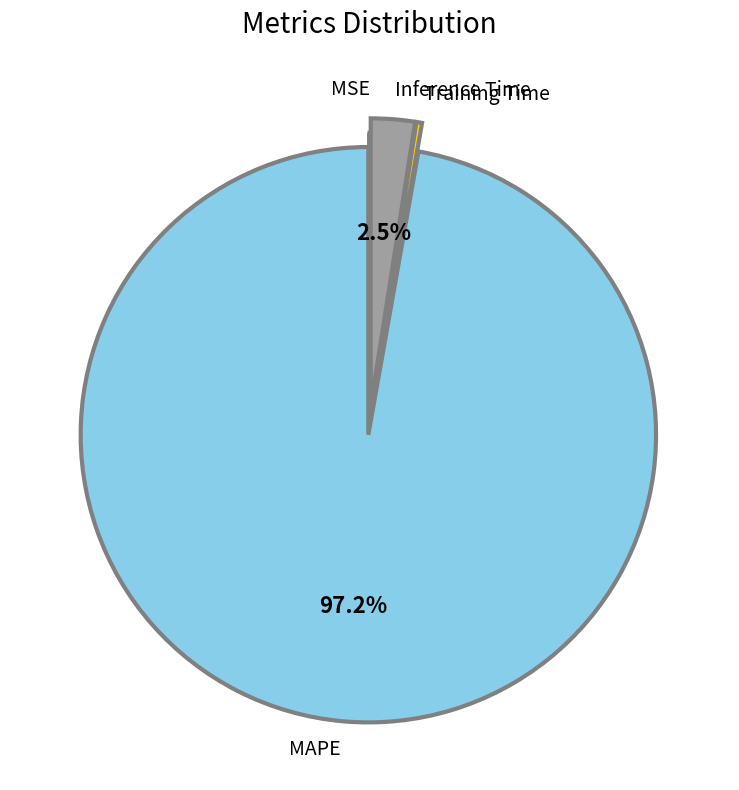

Which has a higher value, MAPE or Training Time?

MAPE